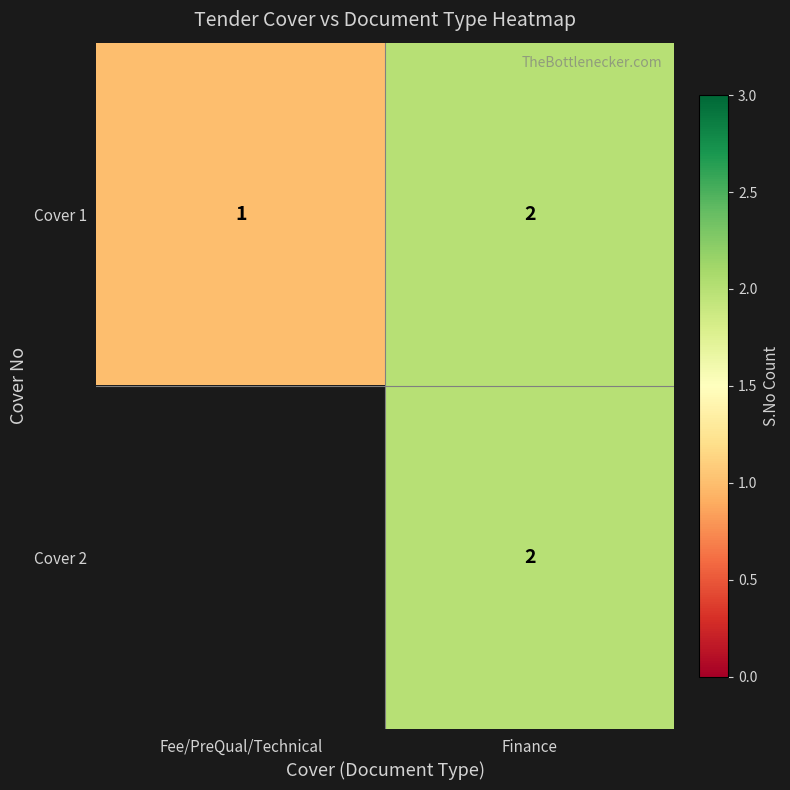

Which has a higher value, Finance or Fee/PreQual/Technical?

Finance